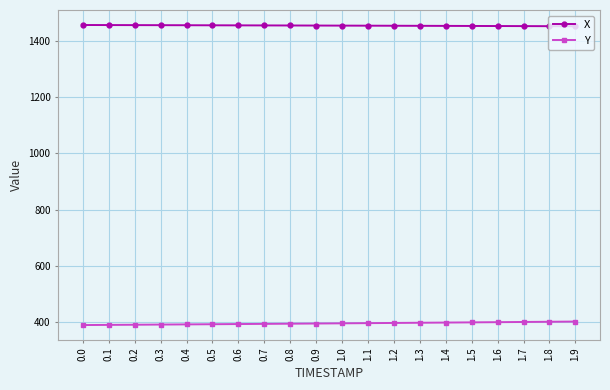

Is it true that Y equals 621.1 at 0.9?

False